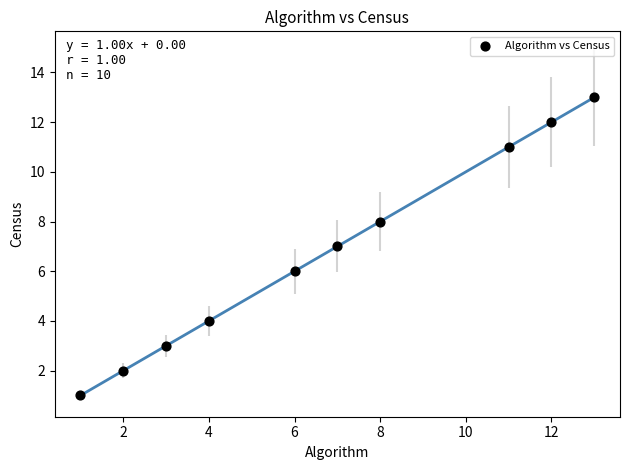

What is the average Y value?

7